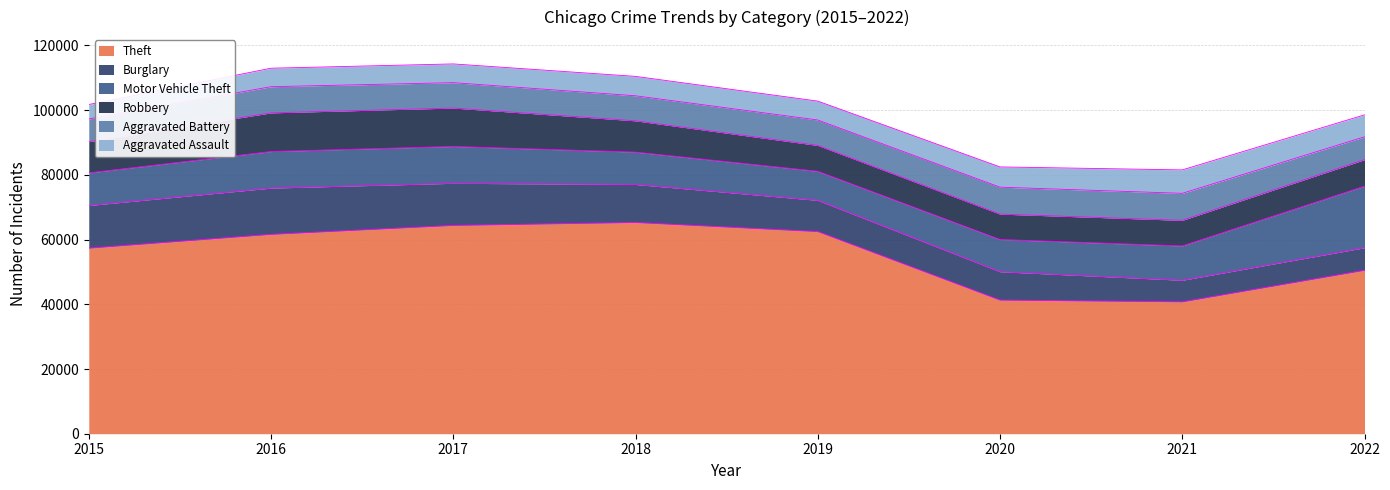

How many data points in Theft are less than 61618?

4